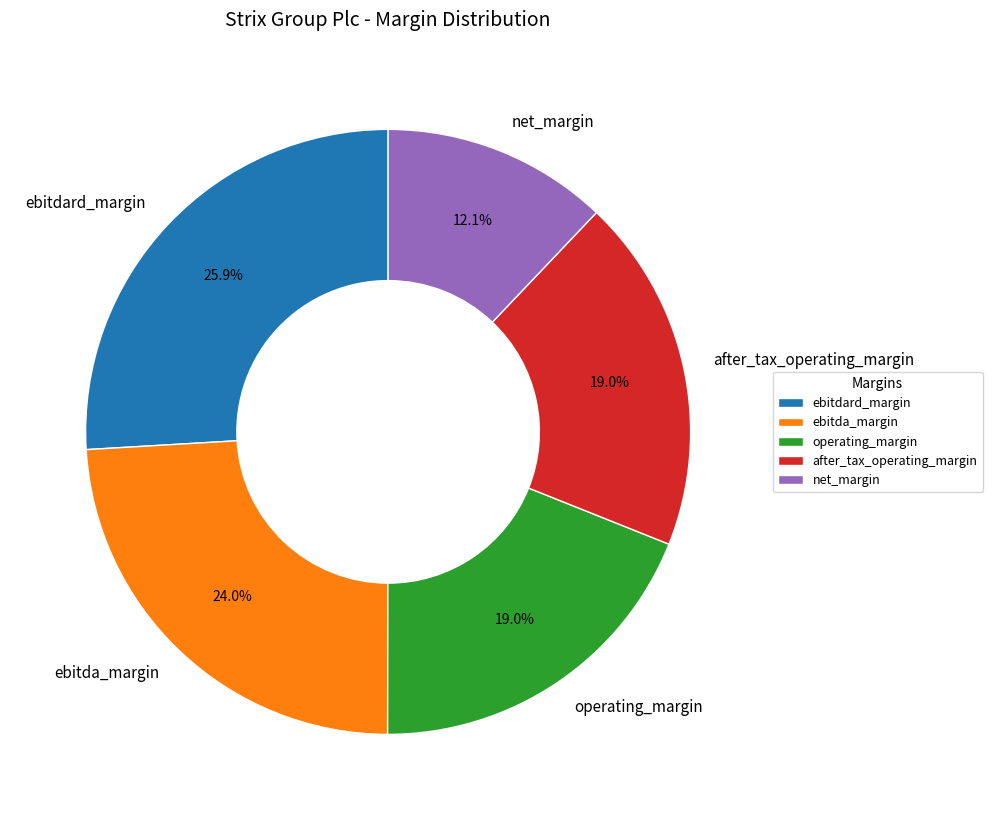

What is the total percentage of ebitda_margin and net_margin?

36.1%